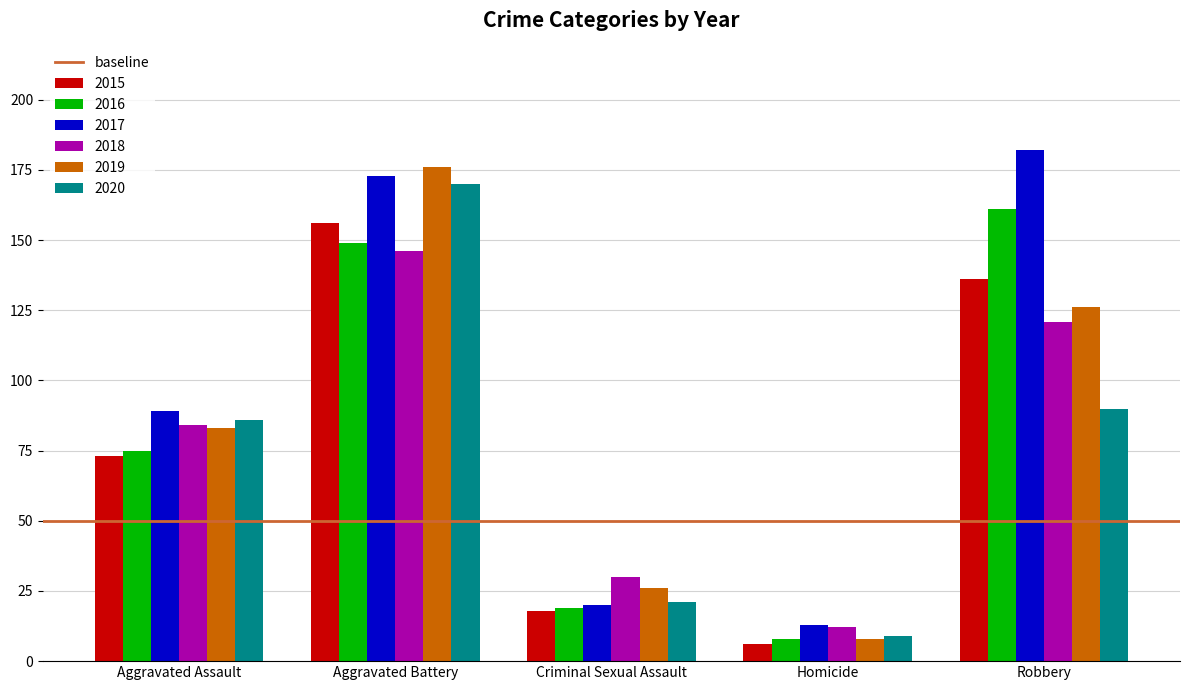

What is the approximate value of 2019 at Aggravated Battery, to the nearest 10?

180